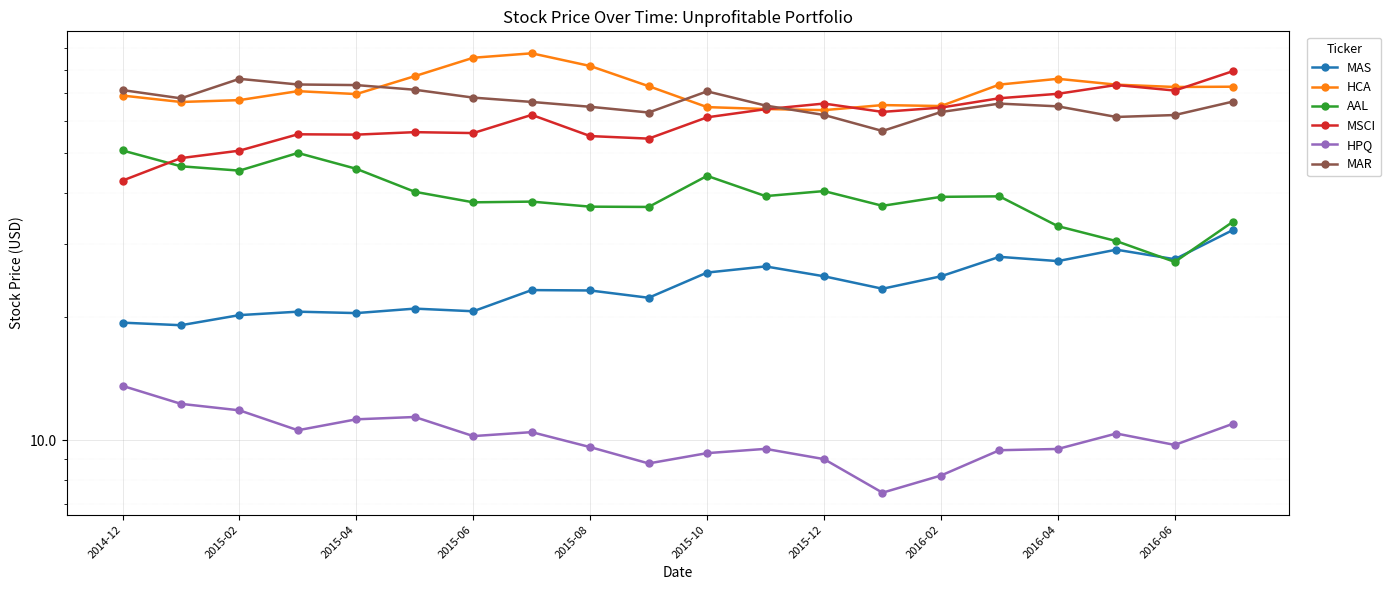

How many values in the MAS series are below 23?

8